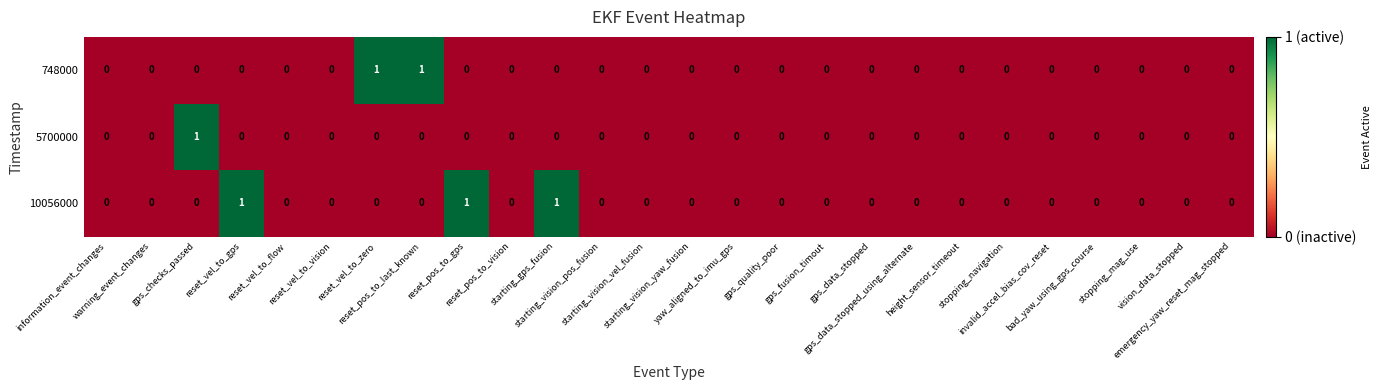

Which series has the largest total across all categories?

10056000